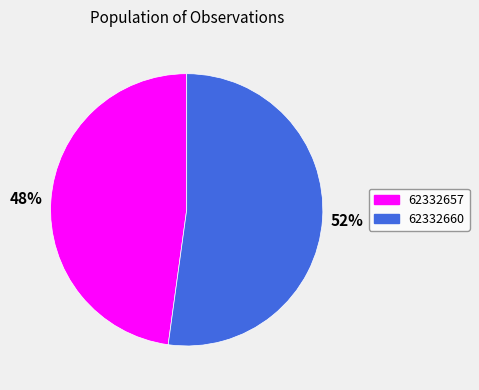

Rank the categories by value from lowest to highest.

62332657, 62332660